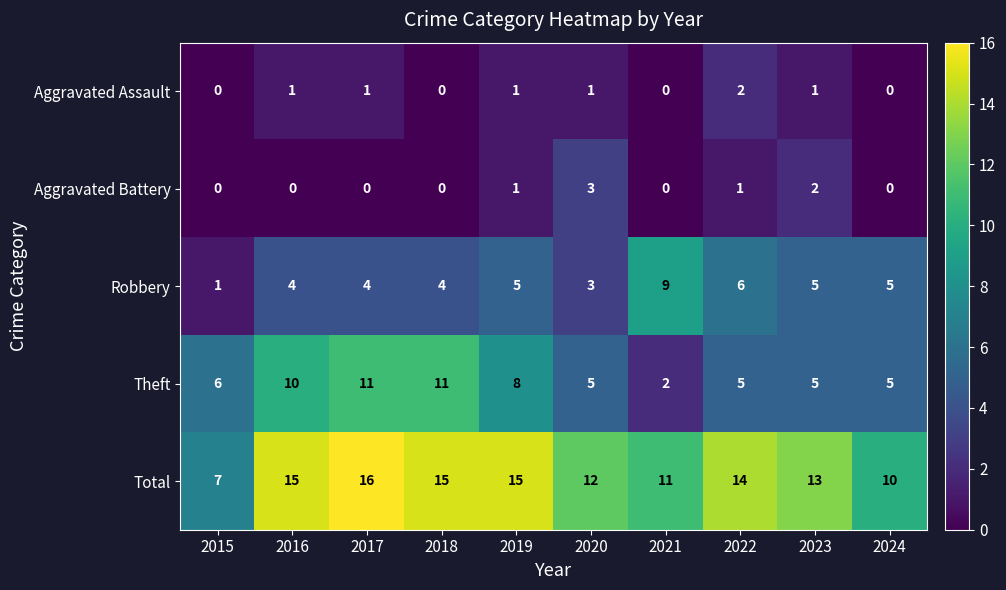

Which label corresponds to the largest value in the chart?

2017